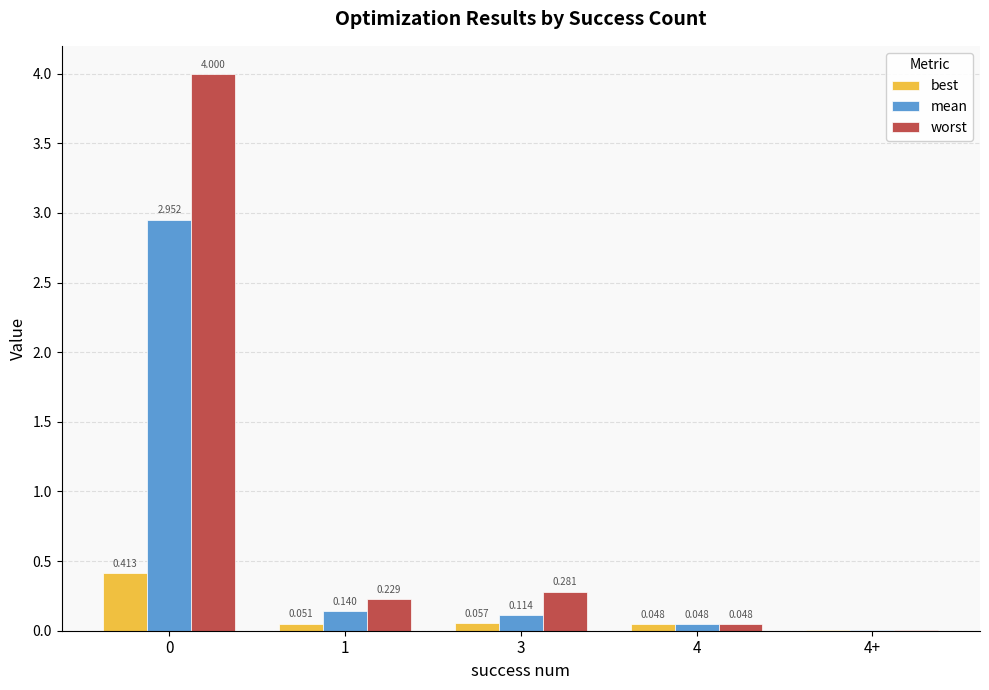

Between 0 and 4+, which series saw the biggest shift?

worst